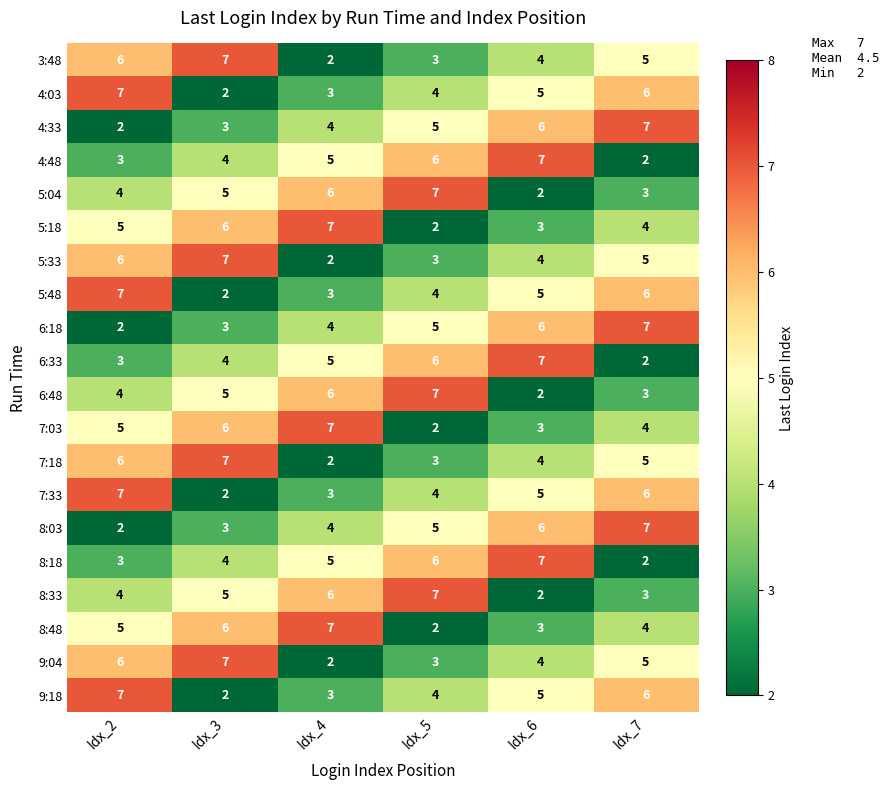

What value does the 8:18 series have at Idx_2?

3